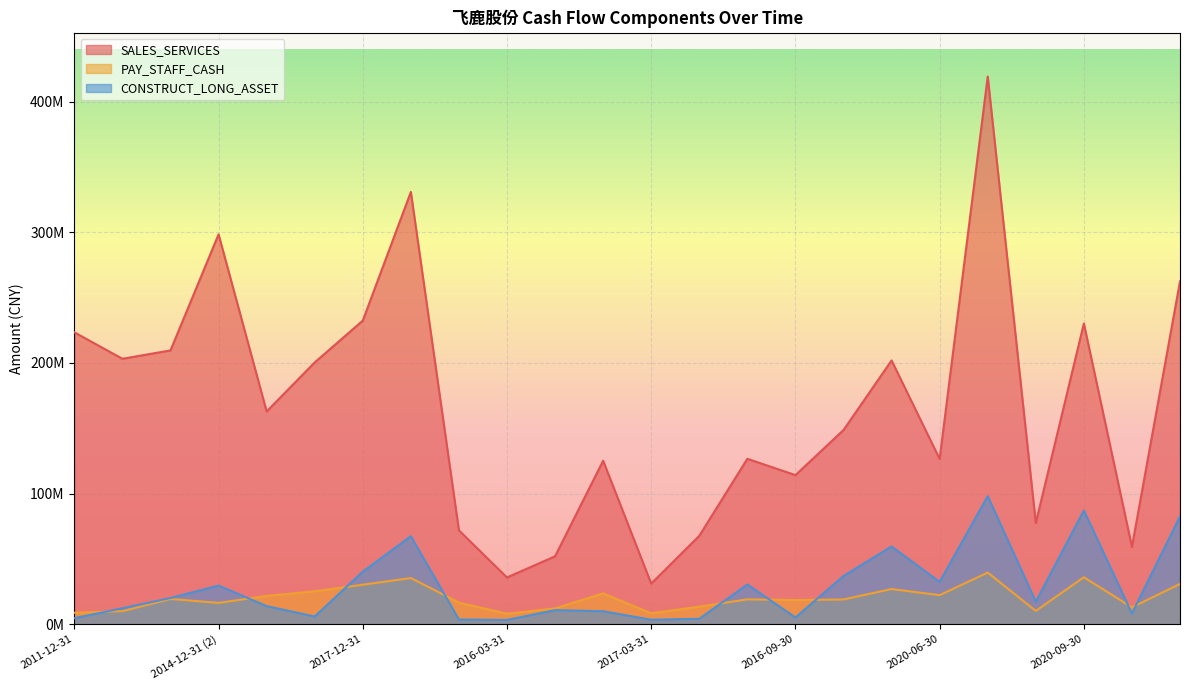

The value of PAY_STAFF_CASH at 2012-12-31 is 9940296.7. True or false?

True